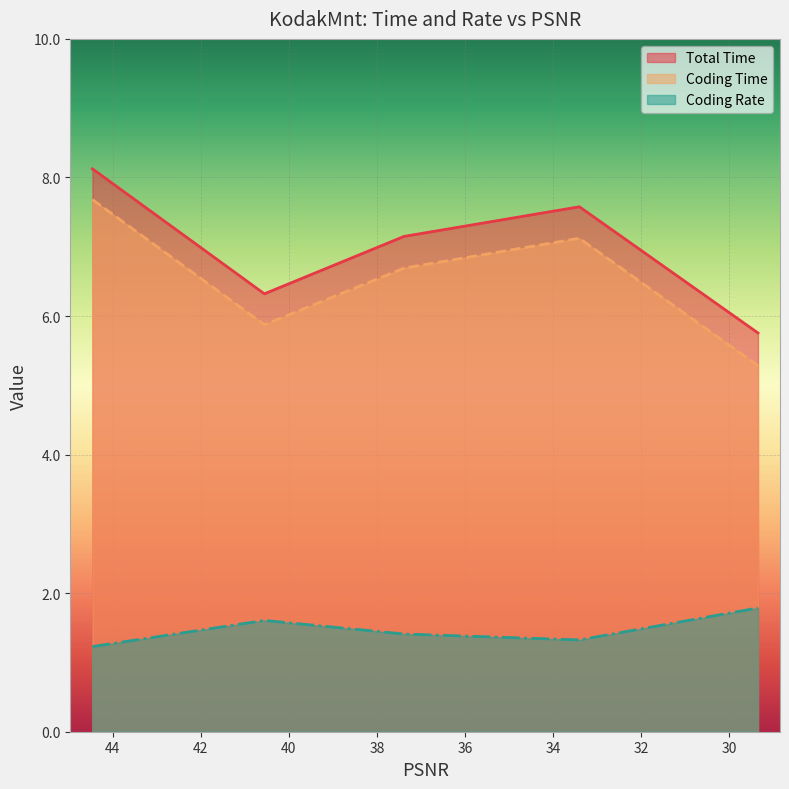

True or false: Coding Time and Coding Rate cross at least once.

False